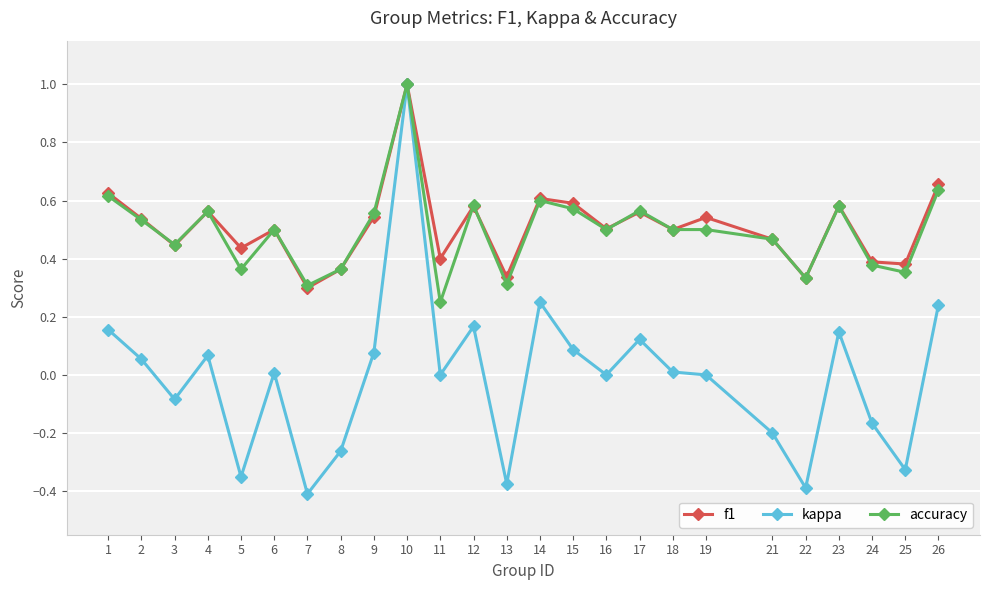

True or false: accuracy has more than 2 interior local peaks.

True